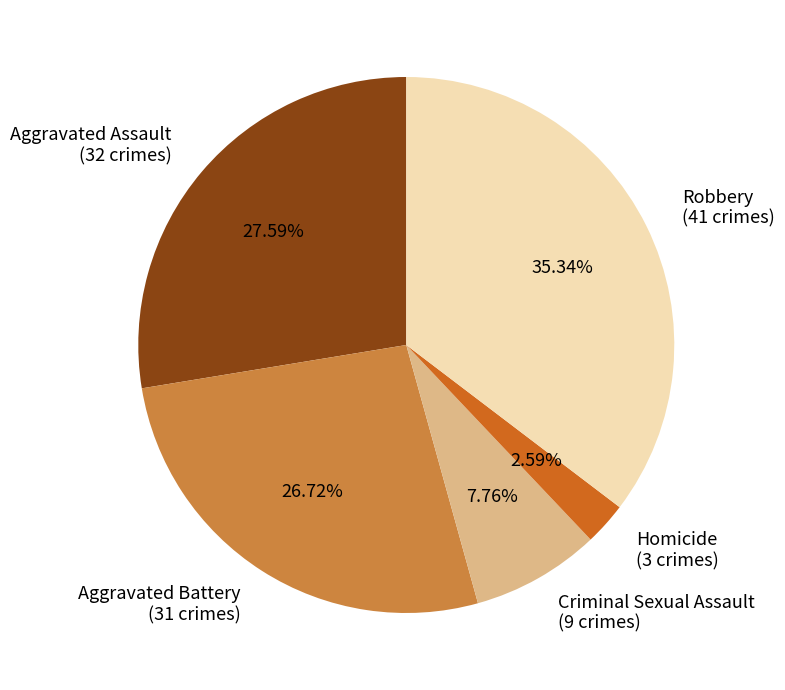

Between Criminal Sexual Assault and Aggravated Assault, which is larger?

Aggravated Assault